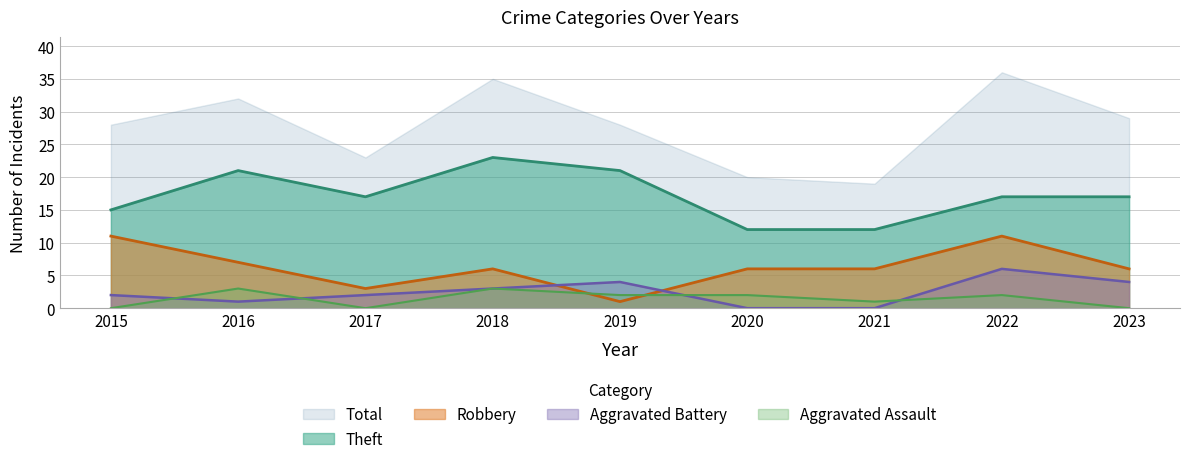

Between 2017 and 2021, which series saw the biggest shift?

Theft